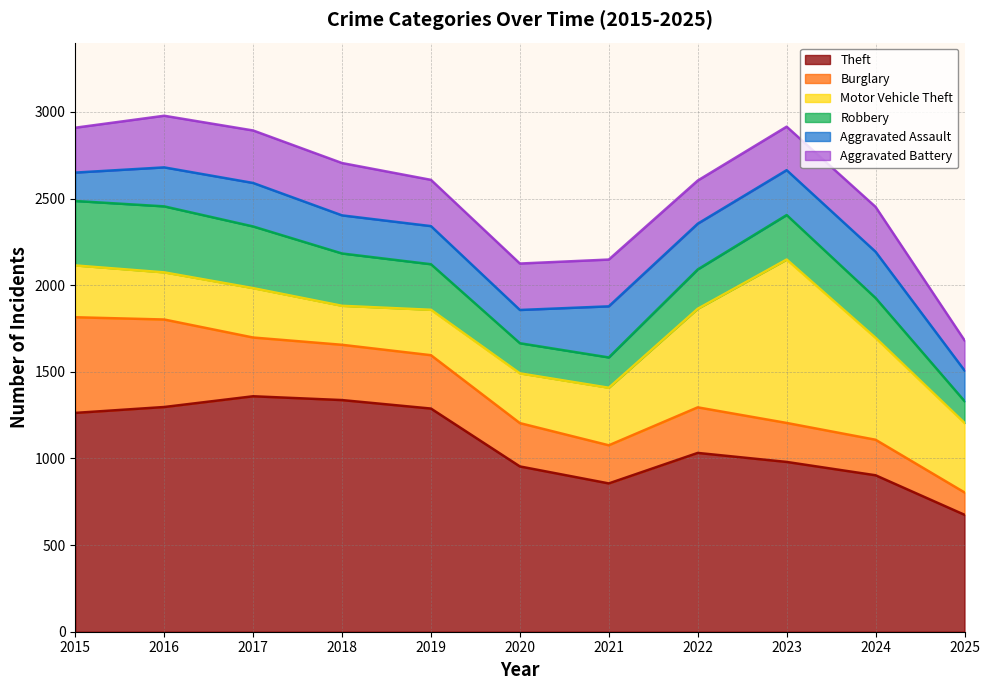

Reading left to right, extract all data points from this chart.

Theft: 1263	1297	1359	1337	1288	954	856	1032	980	903	675
Burglary: 552	505	339	319	308	250	220	263	225	205	129
Motor Vehicle Theft: 299	272	285	225	262	287	332	569	943	588	401
Robbery: 372	381	356	302	263	174	175	227	257	230	126
Aggravated Assault: 164	225	251	220	220	192	295	264	259	267	177
Aggravated Battery: 259	298	303	302	267	268	270	249	251	259	174